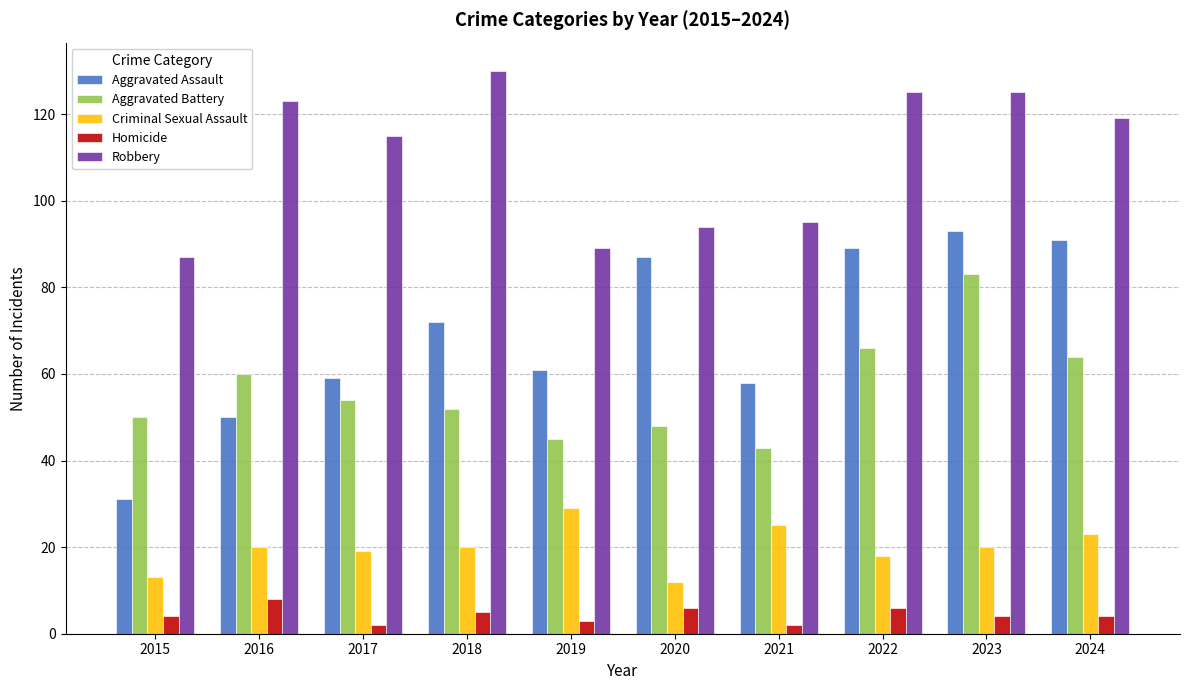

Is it true that Criminal Sexual Assault equals 20 at 2023?

True